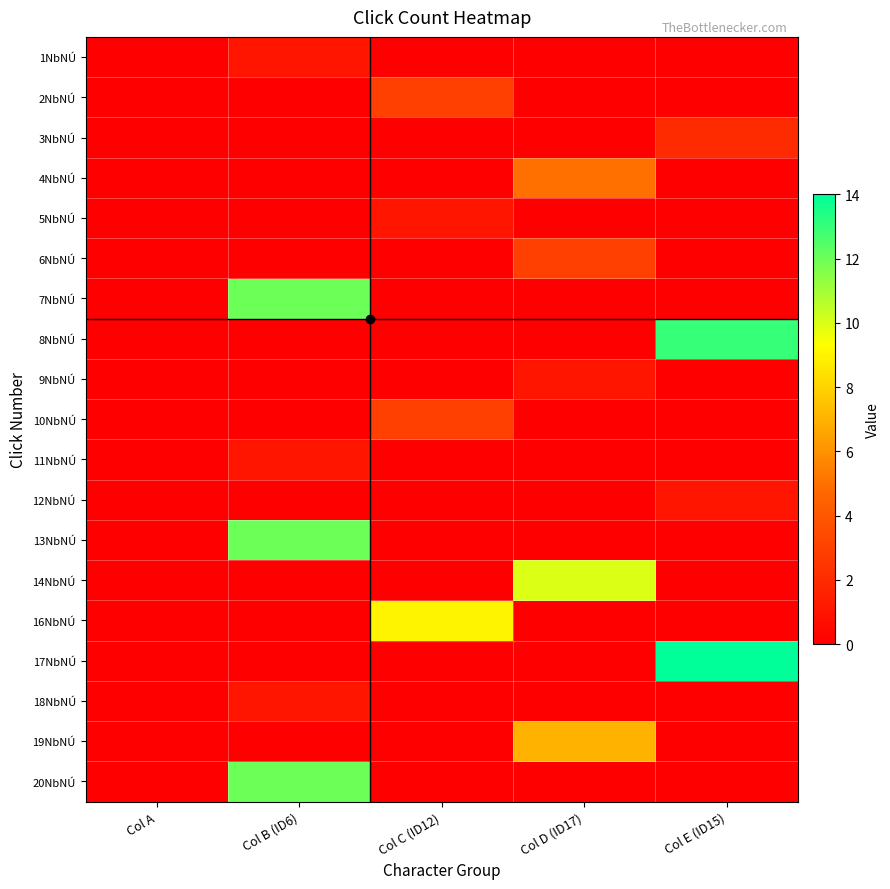

At which category is the sum across all series the highest?

Col B (ID6)